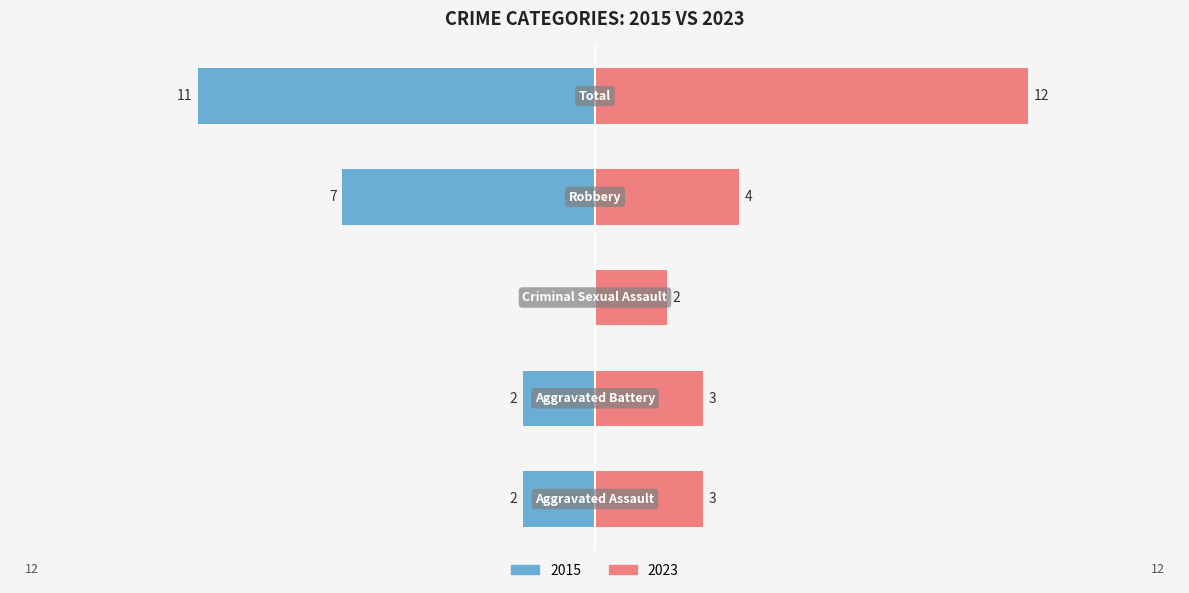

Rank the series by their average value, from lowest to highest.

Left, Right